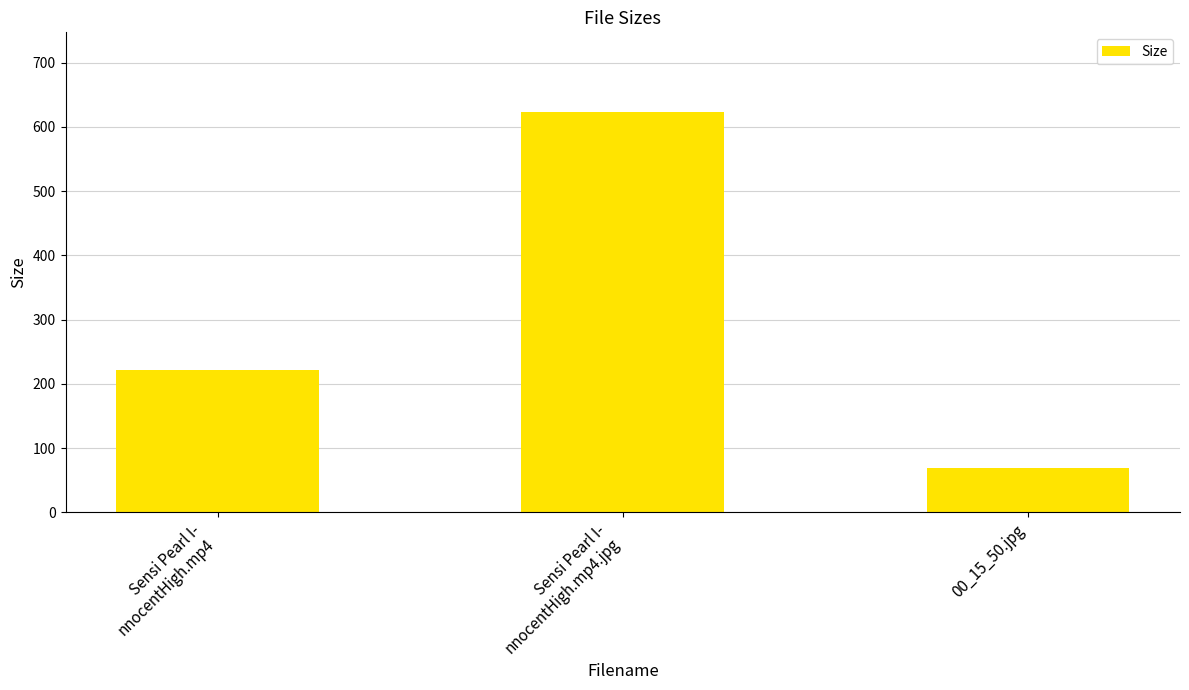

Where is the data nearest to the value 346?

Sensi Pearl I-
nnocentHigh.mp4